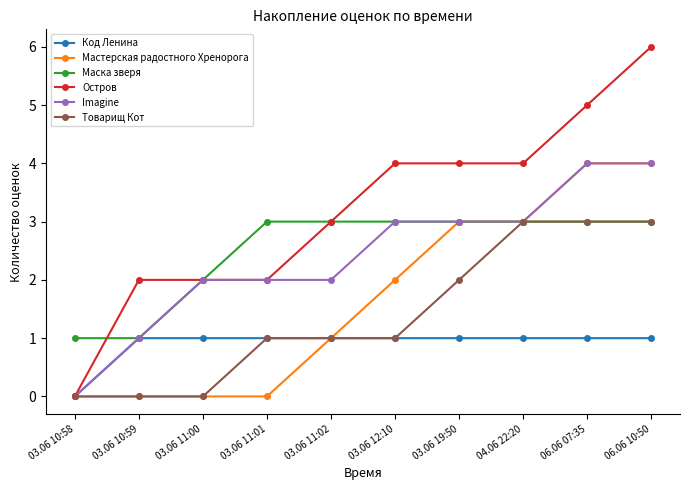

What are all the series names shown in the legend?

Код Ленина, Мастерская радостного Хренорога, Маска зверя, Остров, Imagine, Товарищ Кот